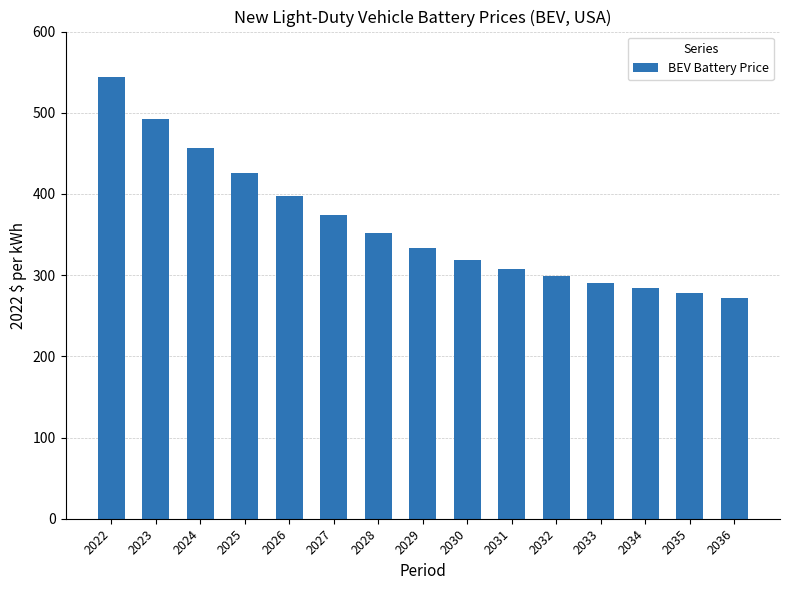

Are the bars horizontal?

No